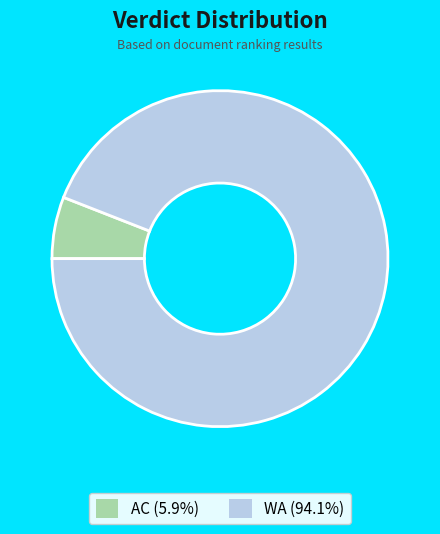

How many segments does this pie chart have?

2